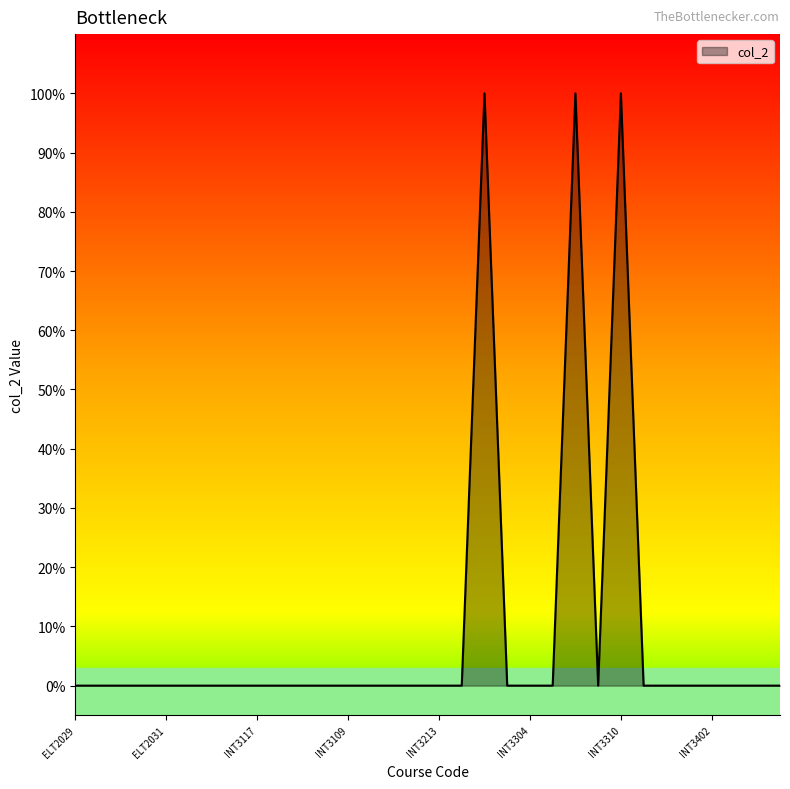

Rank the categories by value from lowest to highest.

ELT2029, INT2044, MAT1099, ELT2028, ELT2031, ELT3044, INE1150, INE1151, INT3117, INT3105, INT3106, INT3108, INT3109, INT3111, INT3206, INT3209, INT3213, INT3217, INT3303, INT3304, INT3305, INT3309, INT3501, INT3505, INT3506, INT3402, INT3404, INT3406, INT3512, INT3301, INT3307, INT3310